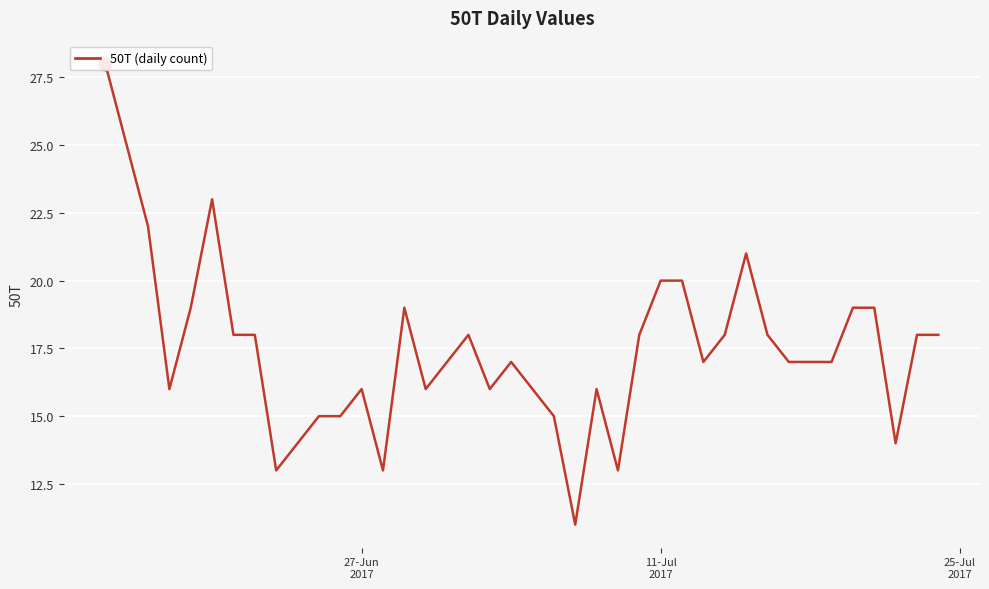

The chart shows a value of 23 at 34. True or false?

False